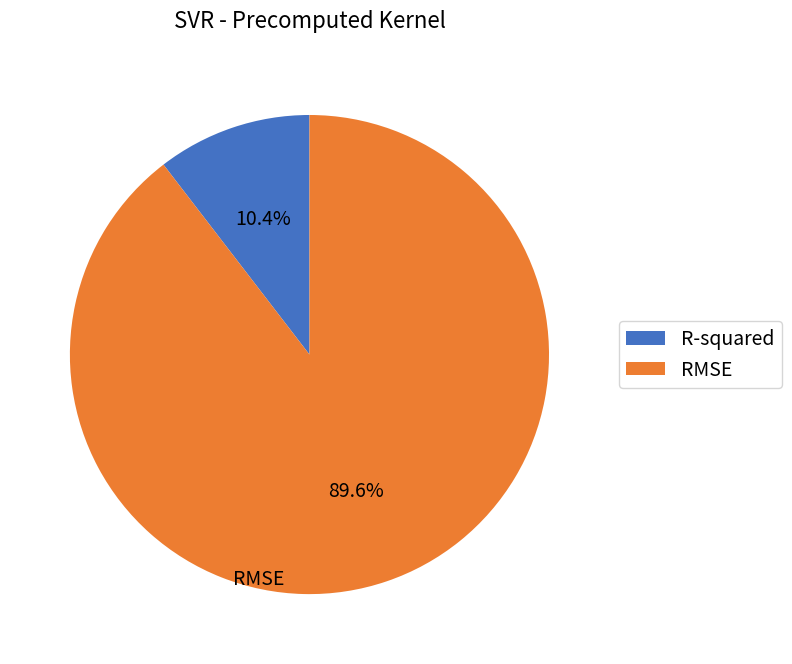

What is the majority slice?

RMSE